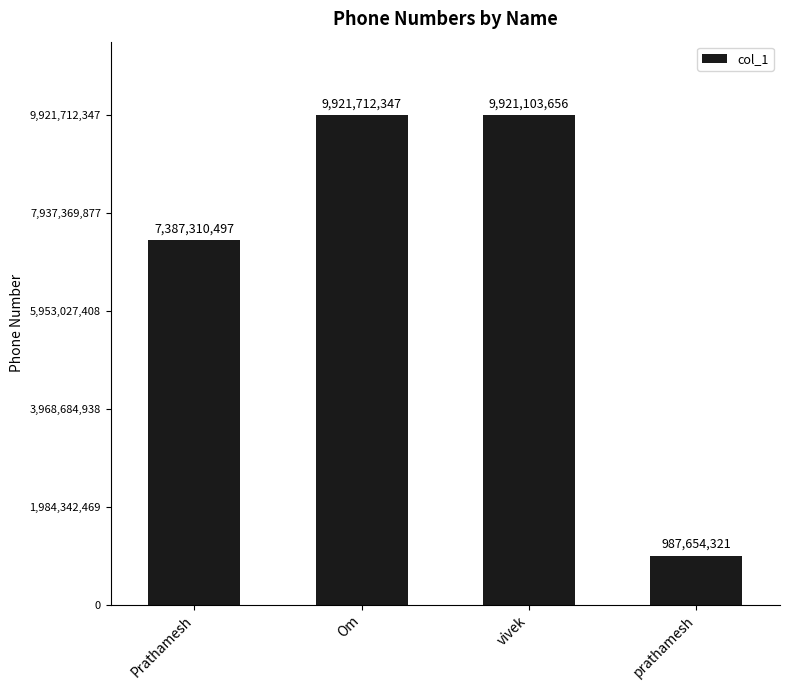

Where is the data nearest to the value 5454683334?

Prathamesh